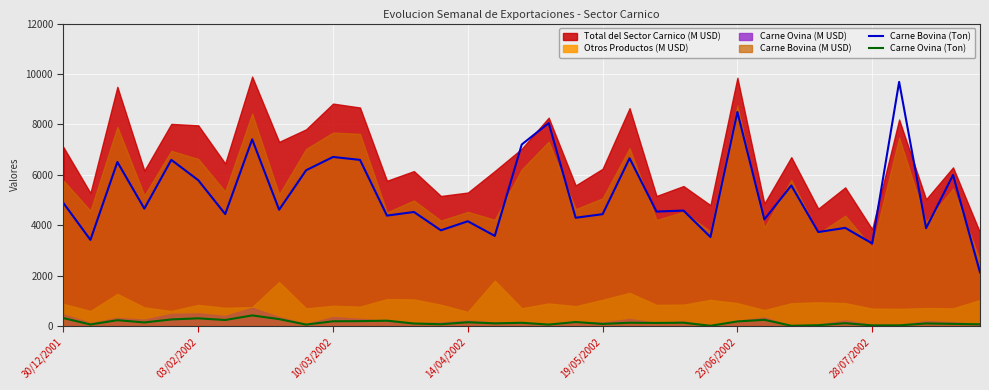

True or false: Carne Ovina (Ton) and Carne Bovina (Ton) cross at least once.

False